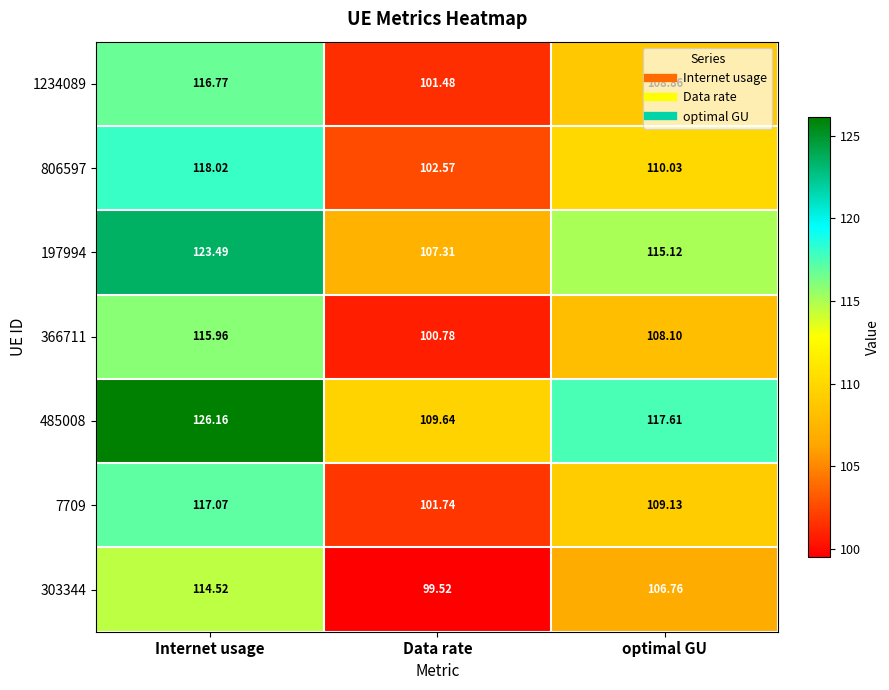

Which series has the widest spread of values?

485008